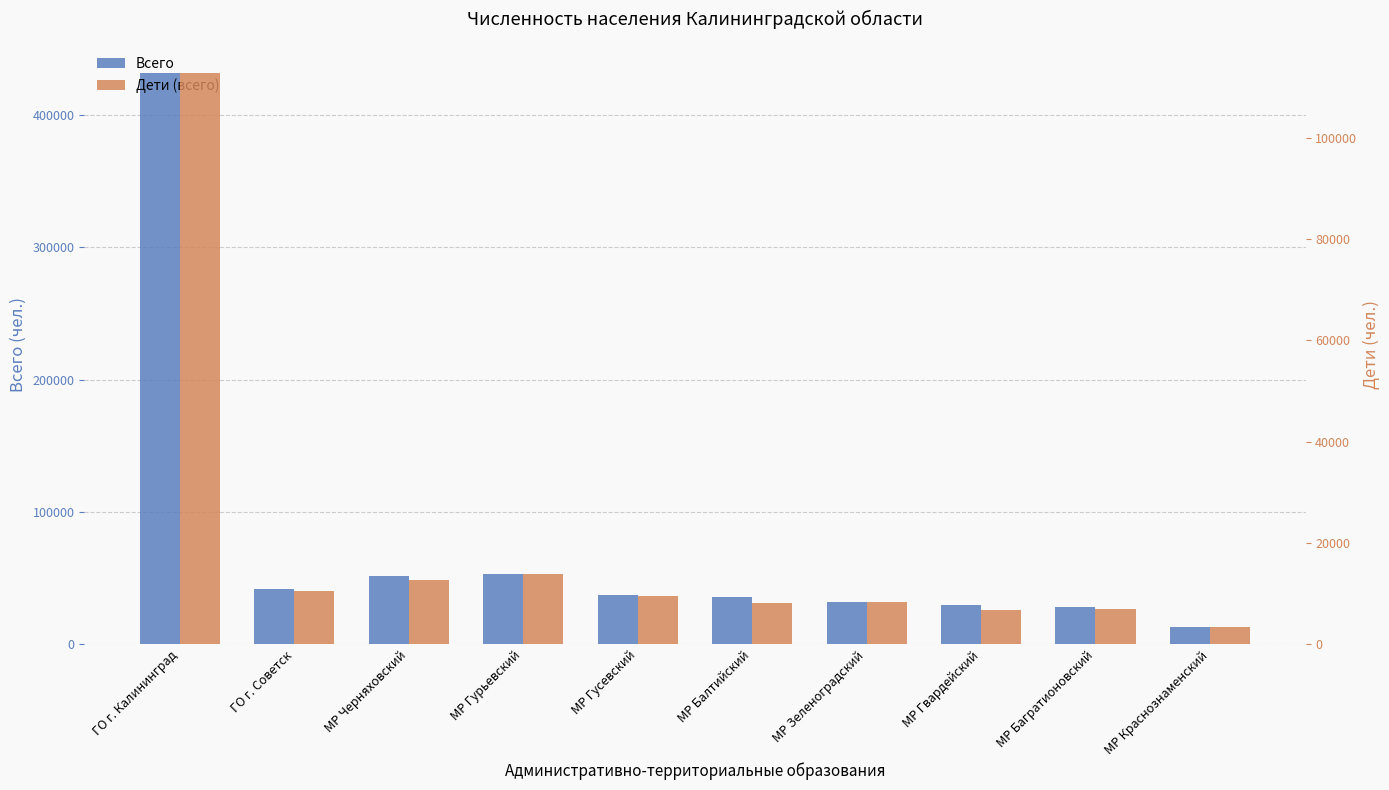

What is the greatest value displayed?

431539